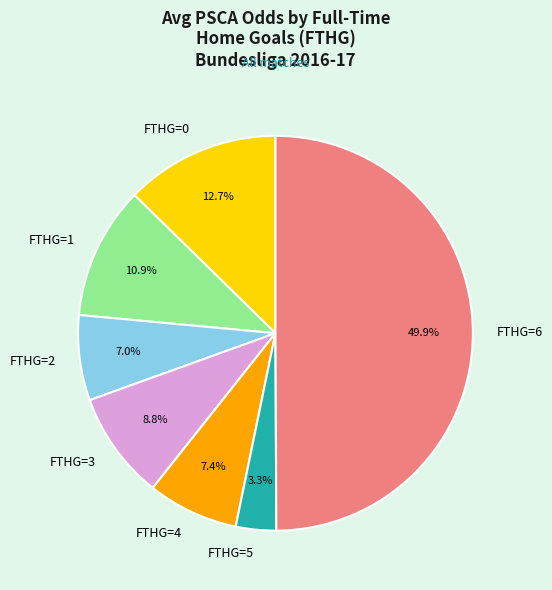

What is the largest slice in the pie chart?

FTHG=6